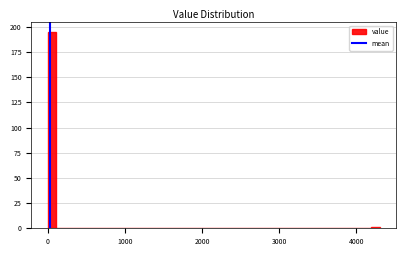

Around what value on the x-axis is the tallest bar? Give the approximate position of its centre, as read against the axis.

100